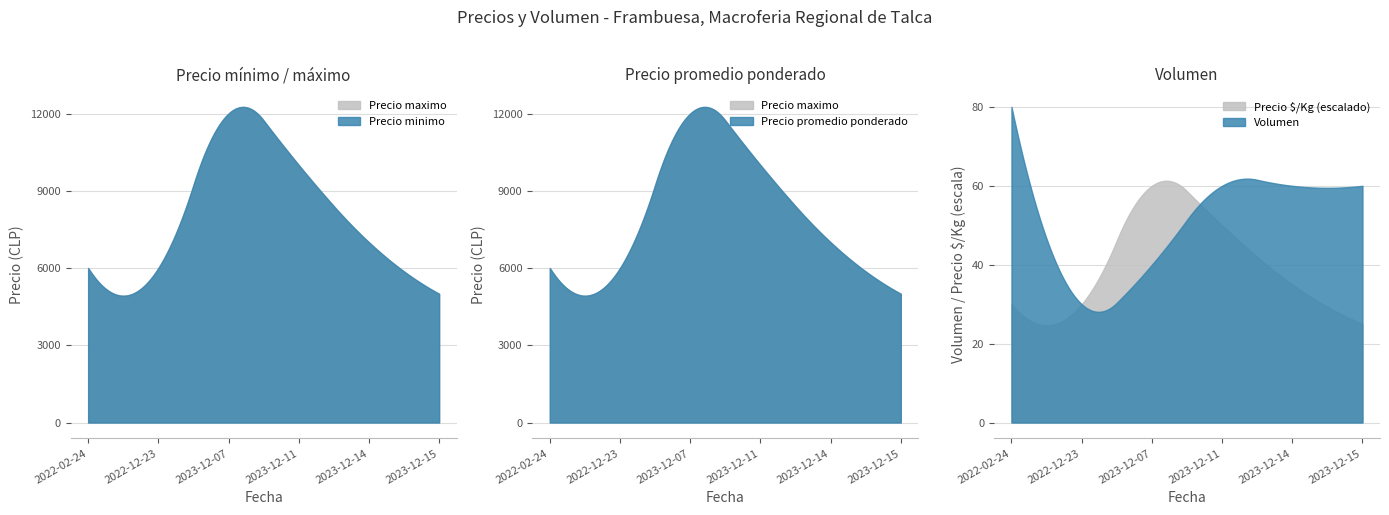

Which has a higher value, 2023-12-11 or 2022-02-24?

2023-12-11